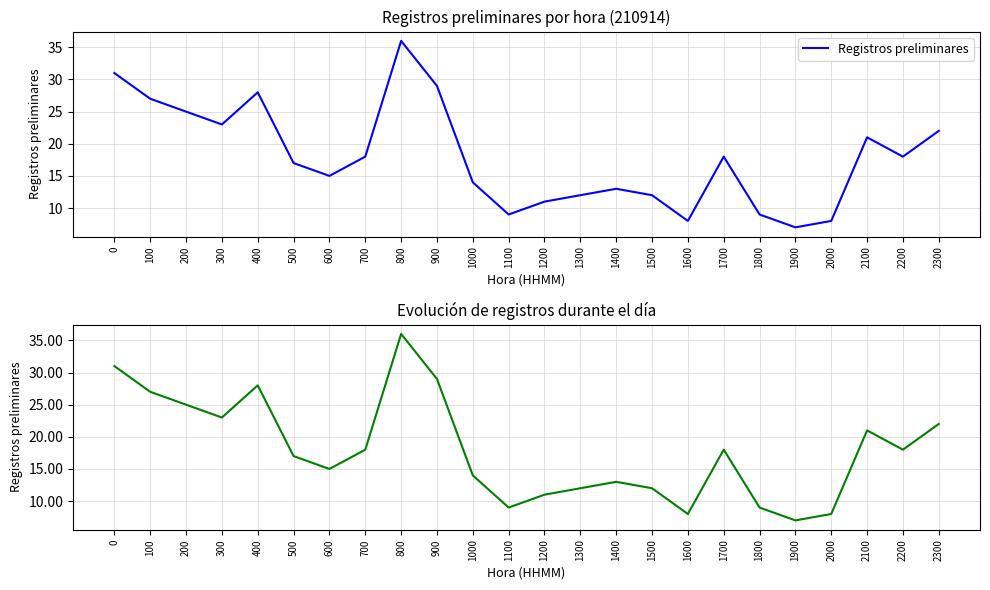

Approximately how many times larger is the value at 500 compared to 1500?

1.4